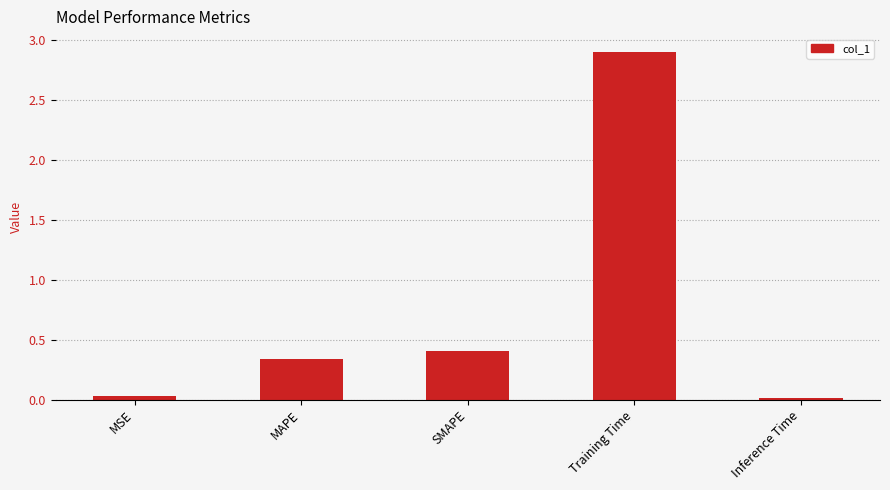

What is the label of the 5th bar from the right?

MSE